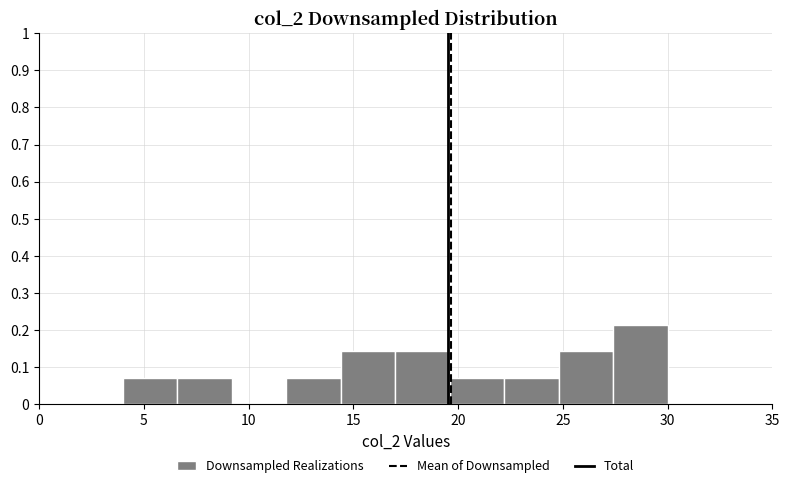

How tall is the bar that spans 14.4 to 17.0 on the x-axis? Neither the bar edges nor the heights are printed on the chart, so give them approximately, as read against the axes.

0.14